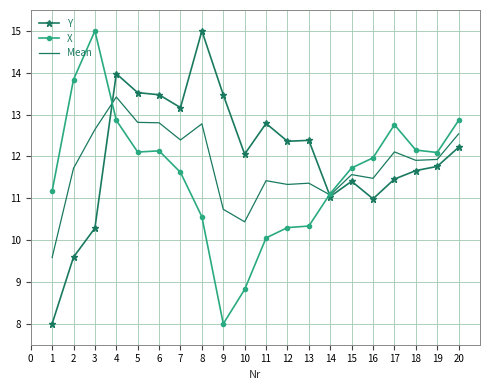

Which series changed the most between 1 and 17?

Y